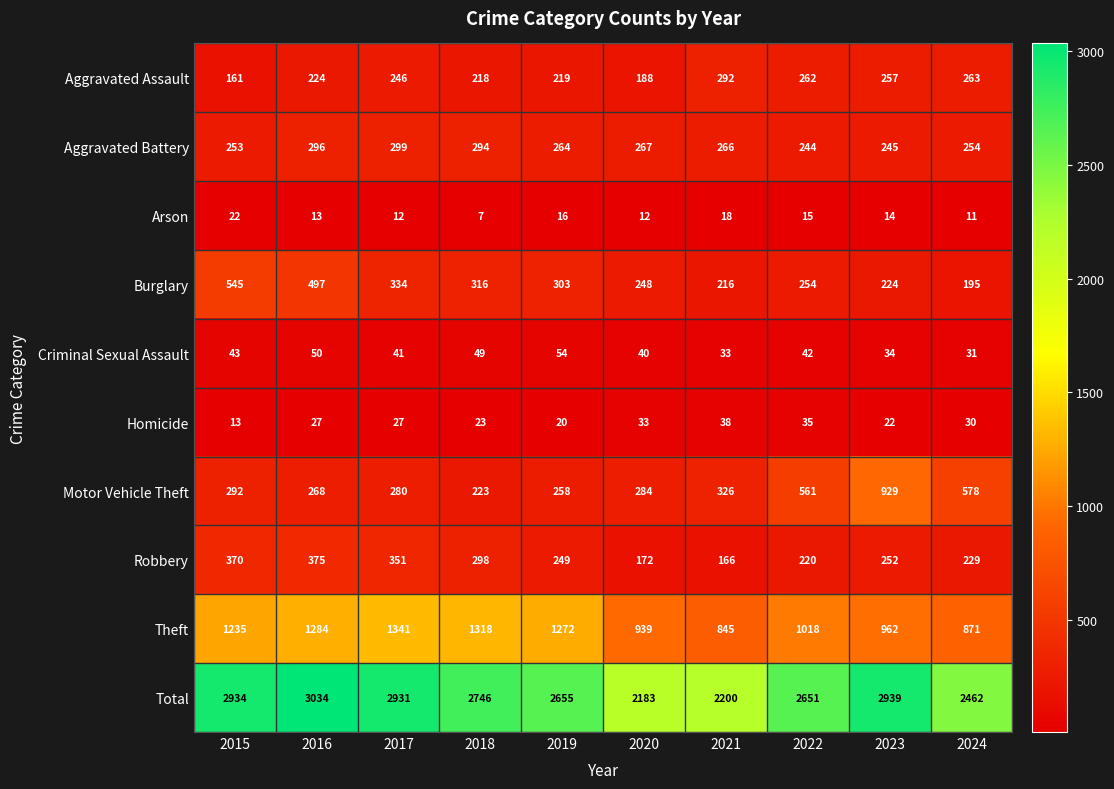

At how many categories does at least one series exceed 1468?

10